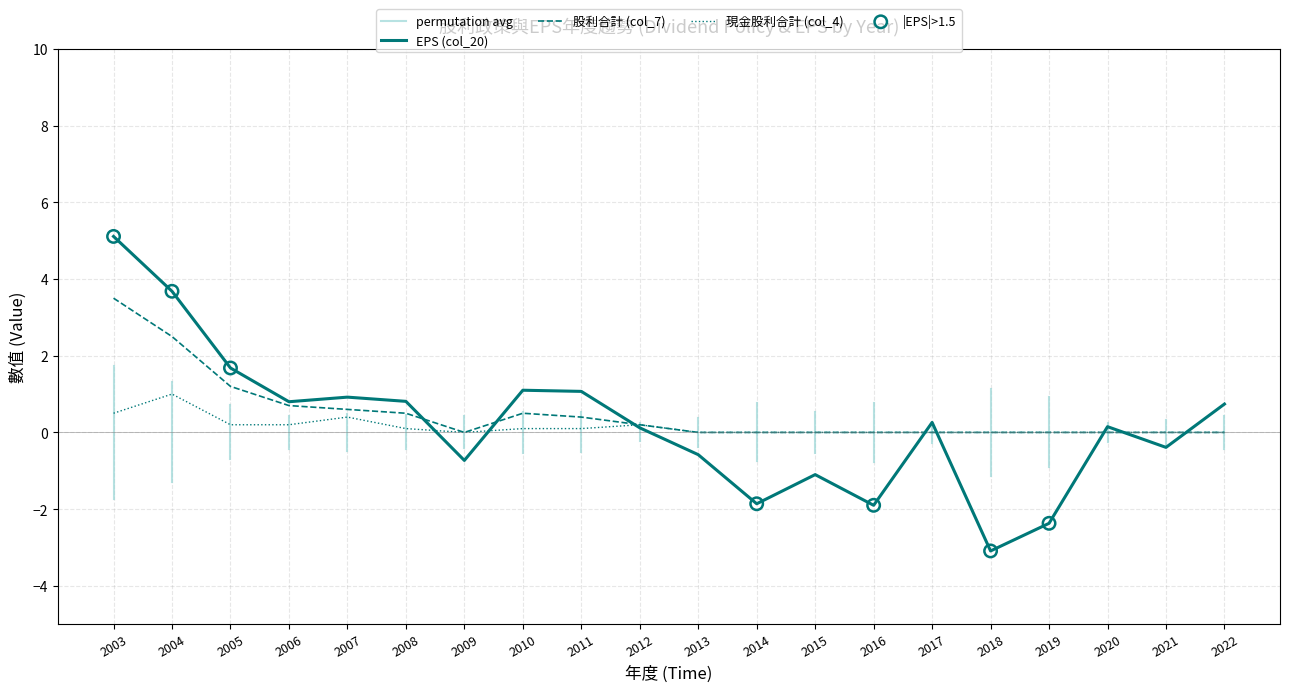

At how many categories does at least one series exceed 0?

12